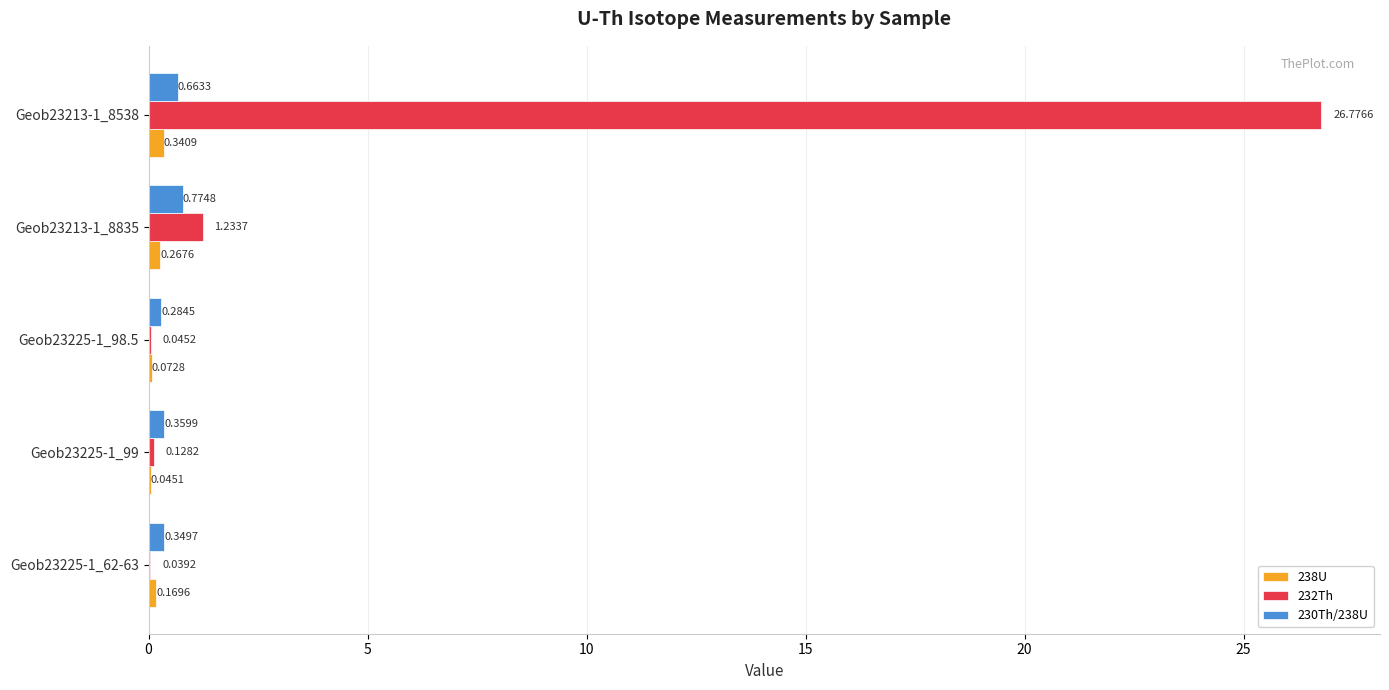

At which category is the sum across all series the highest?

Geob23213-1_8538